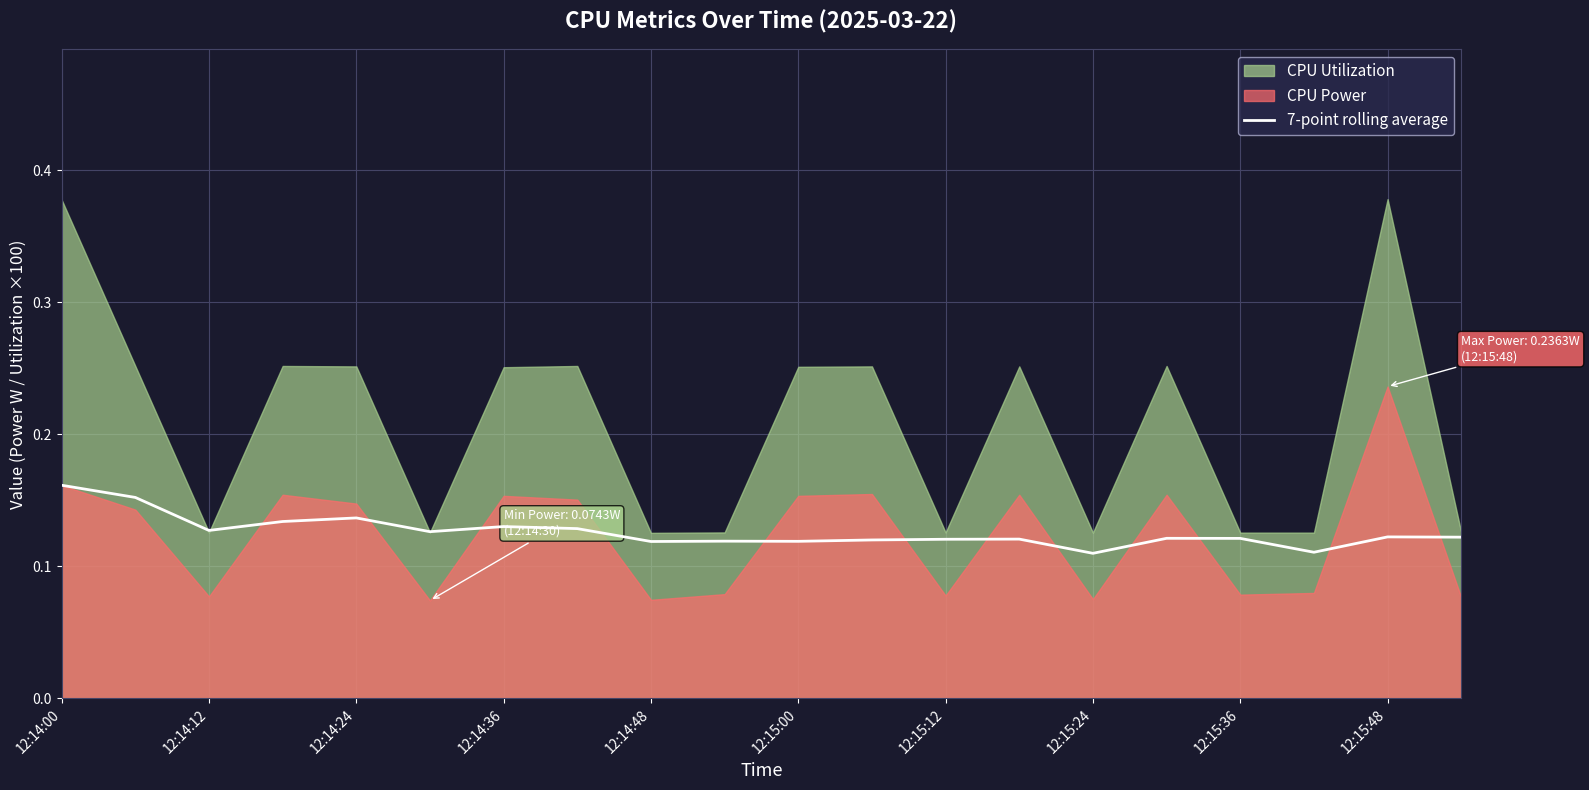

The 7-point rolling average series shows 0.2 at 12:14:36. True or false?

False